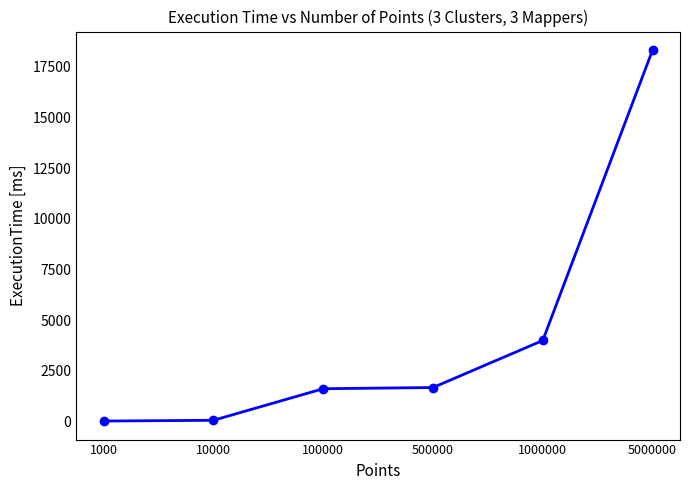

Which has a higher value, 500000 or 1000?

500000